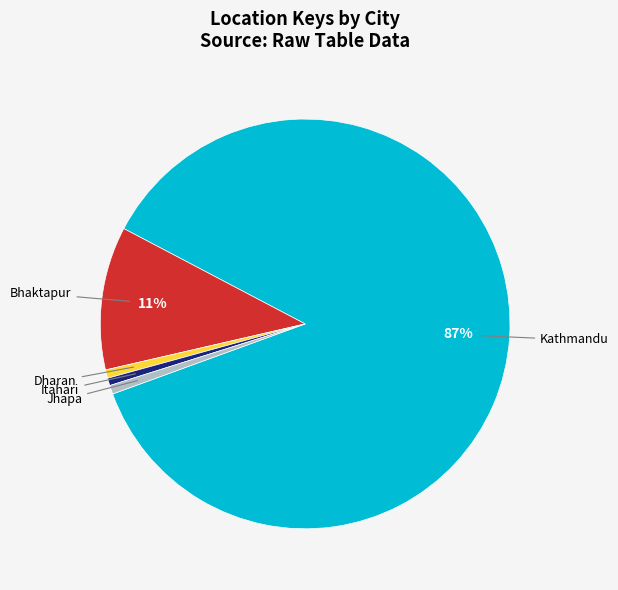

To the nearest percent, what is the average slice percentage?

20%